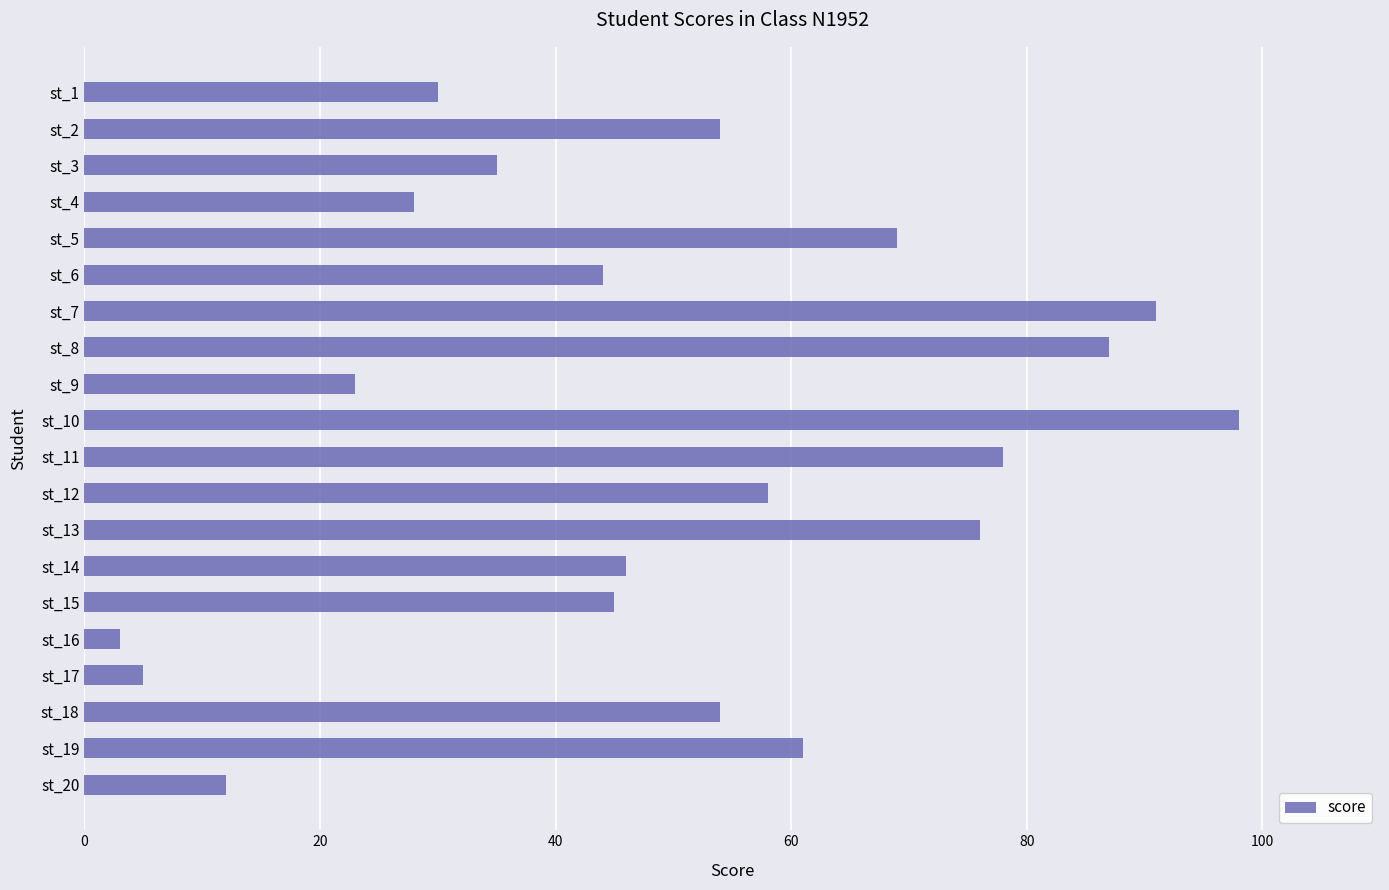

Reading bottom to top, what are all the values shown in this chart?

st_20=12	st_19=61	st_18=54	st_17=5	st_16=3	st_15=45	st_14=46	st_13=76	st_12=58	st_11=78	st_10=98	st_9=23	st_8=87	st_7=91	st_6=44	st_5=69	st_4=28	st_3=35	st_2=54	st_1=30